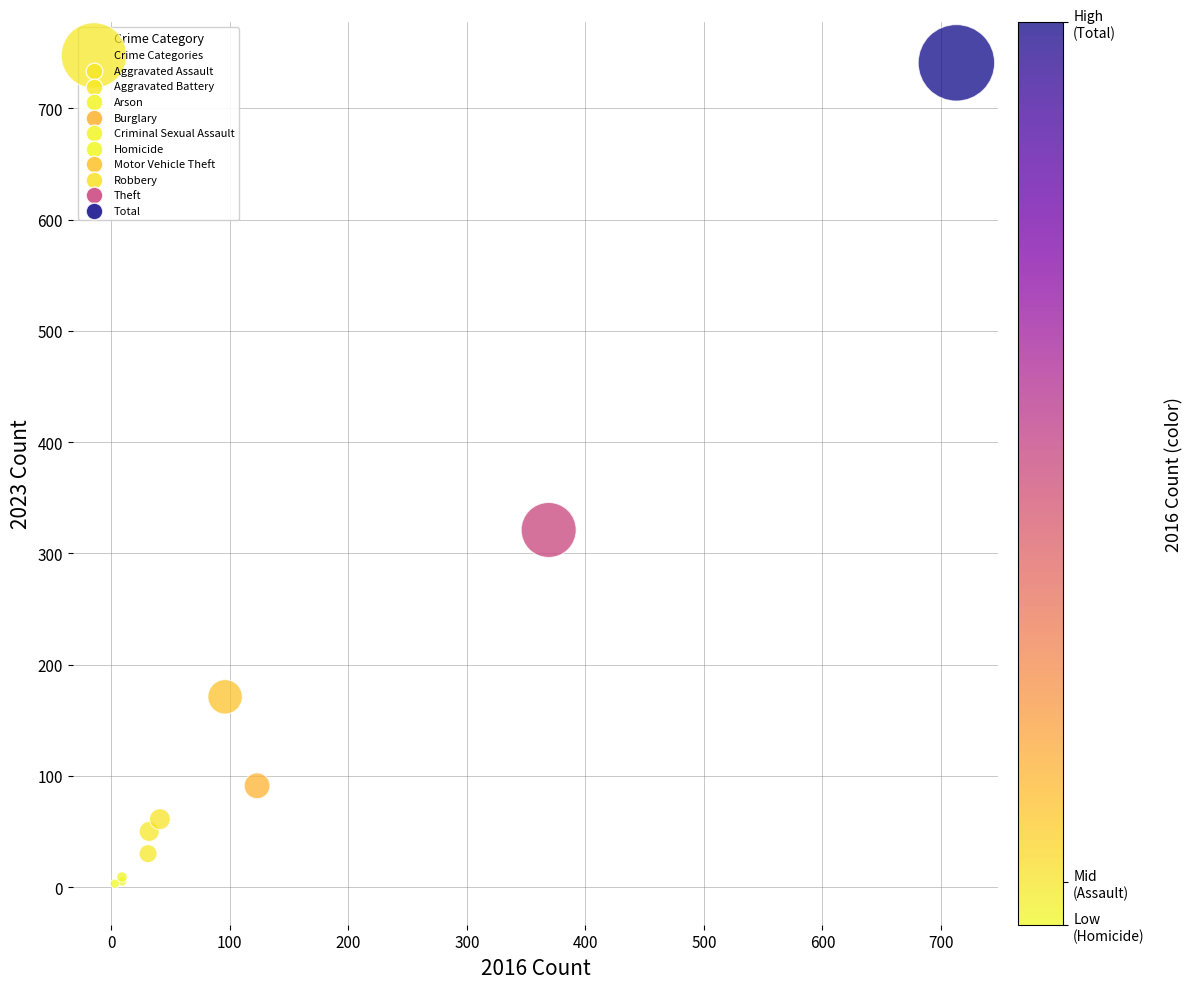

What Y value in the scatter plot is closest to 372?

321